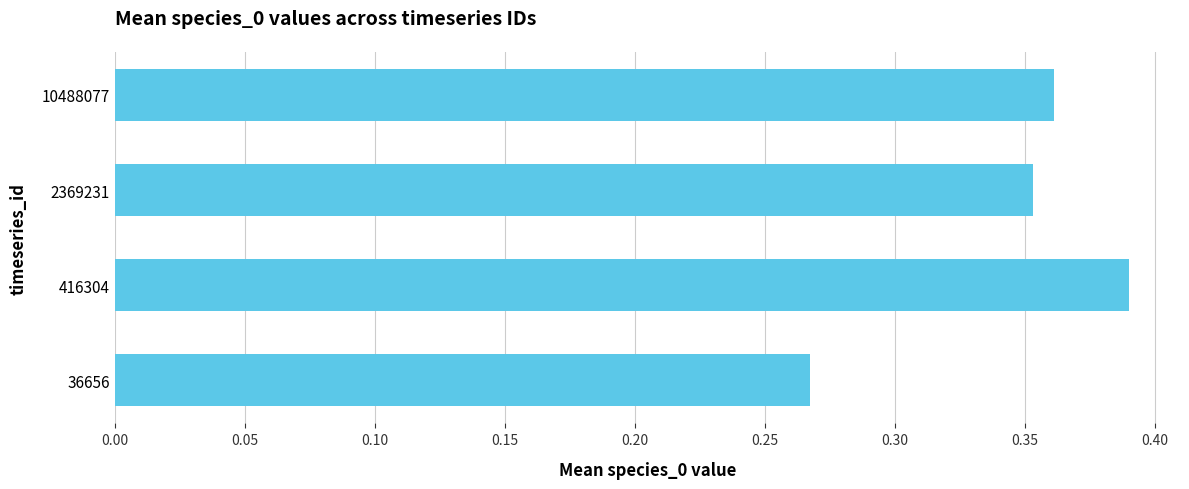

The value at 10488077 is 0.2. True or false?

False